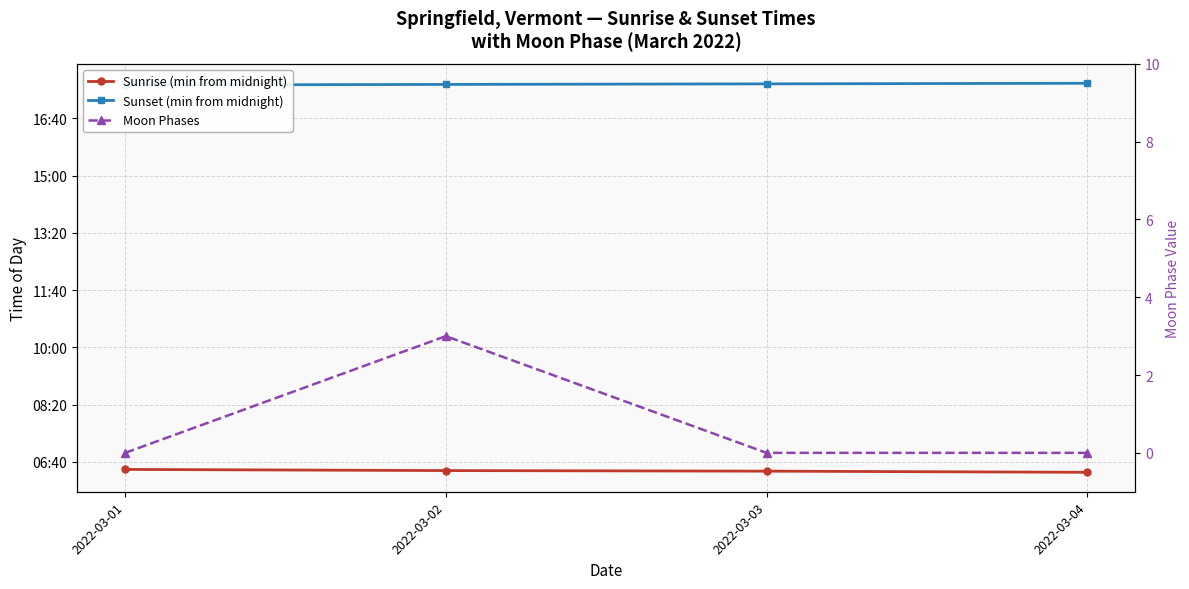

At which category is the sum across all series the highest?

2022-03-02